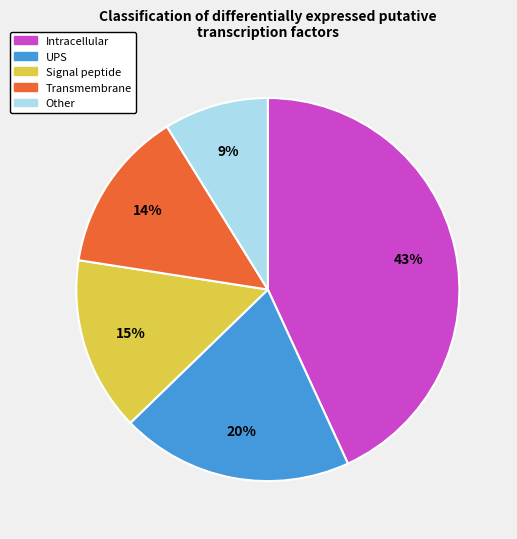

The Other slice represents 1% of the pie. True or false?

False